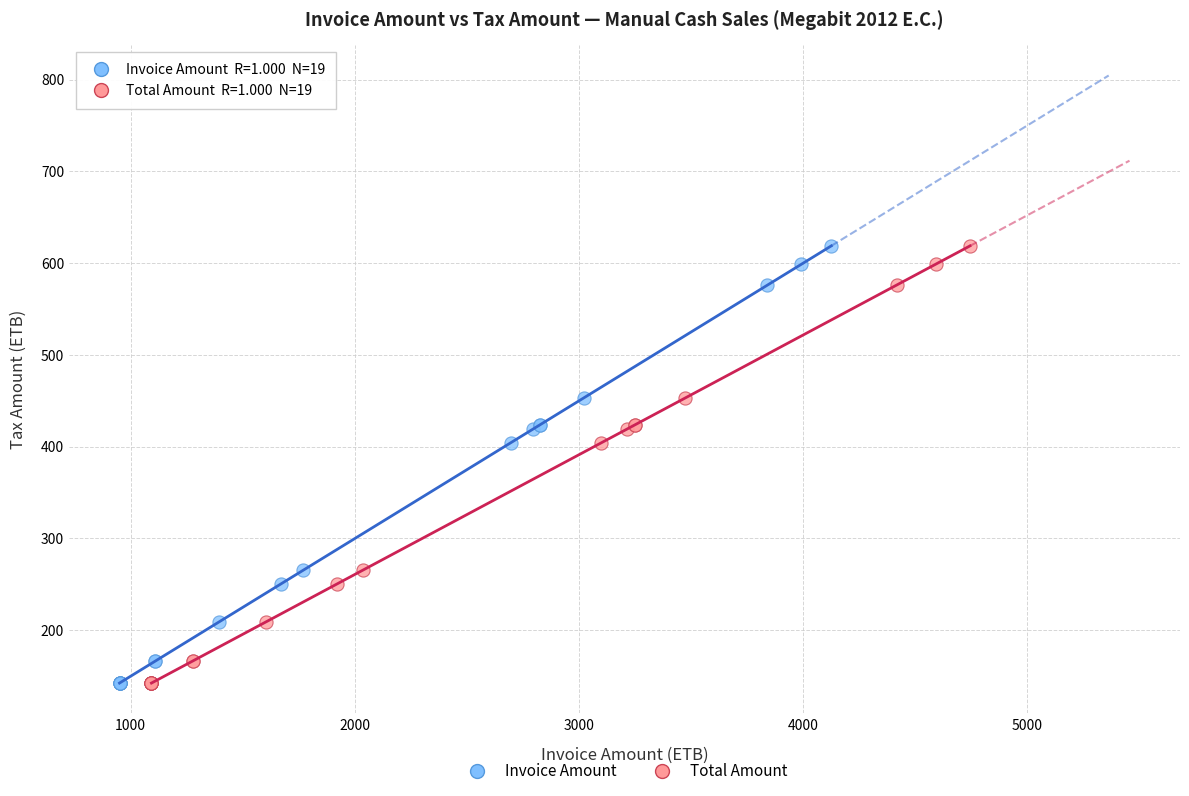

What are all the series names shown in the legend?

Invoice Amount, Total Amount